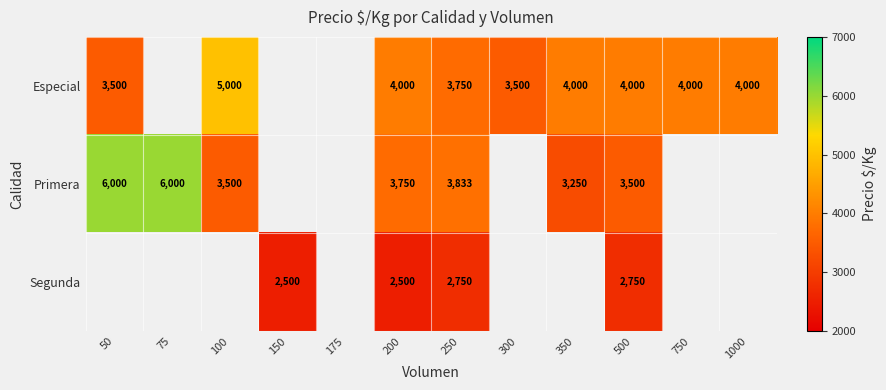

At 200, list the series in order from smallest to largest.

Segunda, Primera, Especial